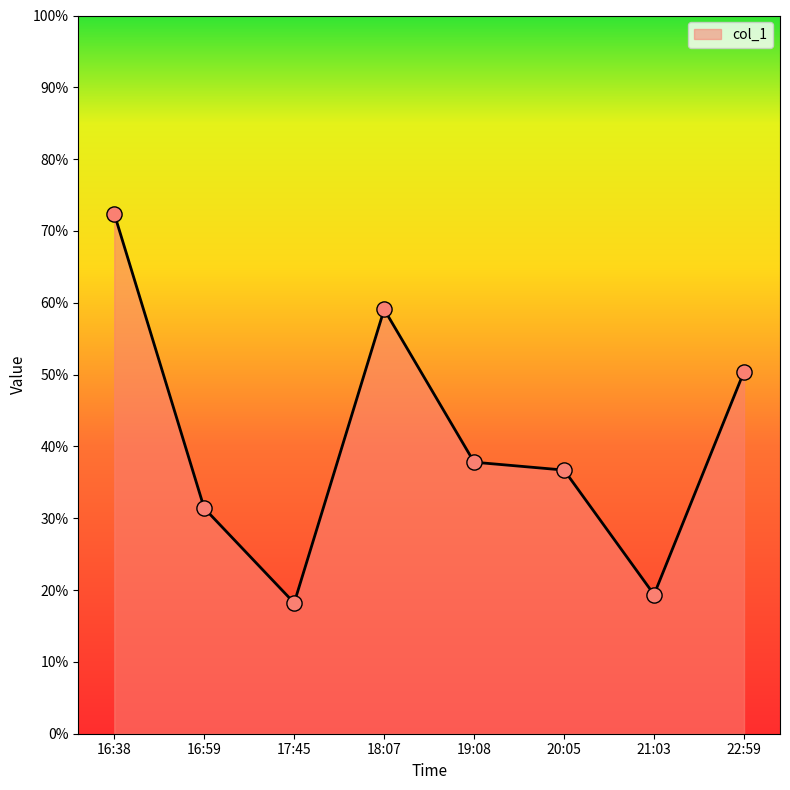

What is the change in value from 16:38 to 18:07?

-13.3